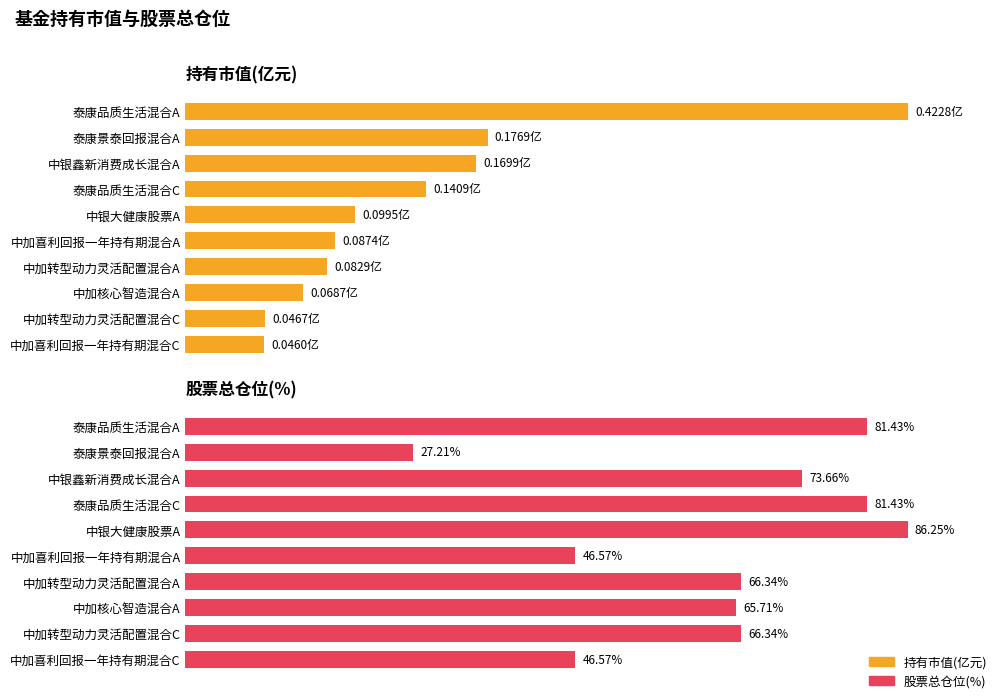

Where is 持有市值(亿元) nearest to the value 55?

泰康景泰回报混合A